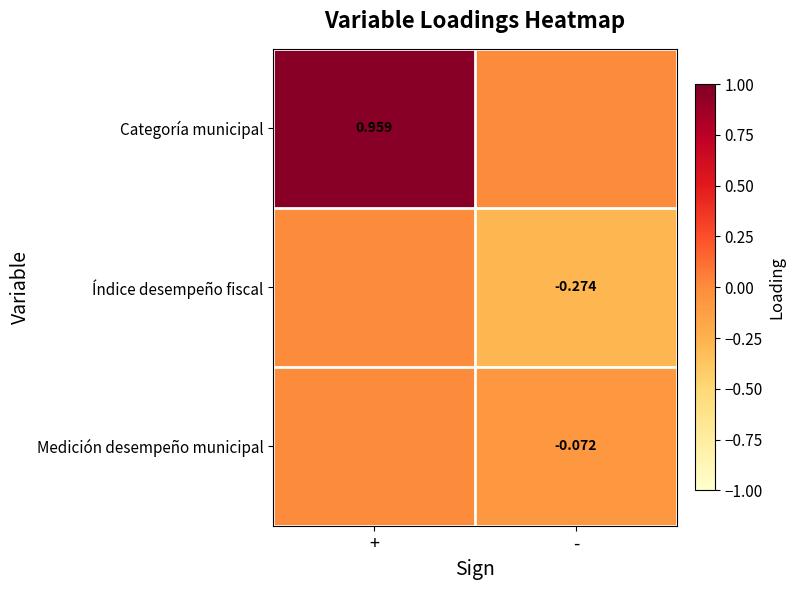

Is the value of Índice desempeño fiscal at - greater than the value of Medición desempeño municipal at -?

No